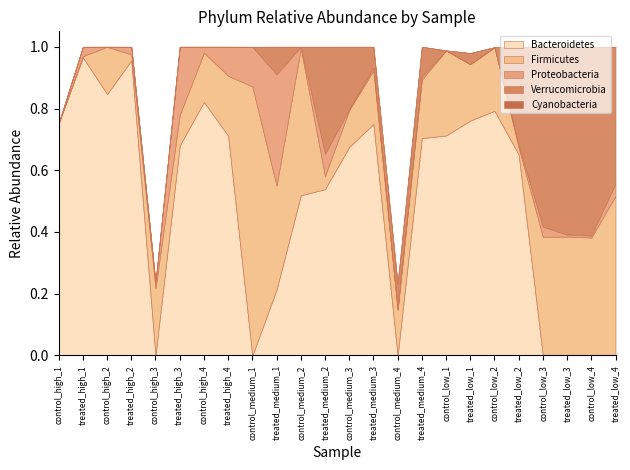

The value of Verrucomicrobia at treated_high_2 is 0.0. True or false?

True